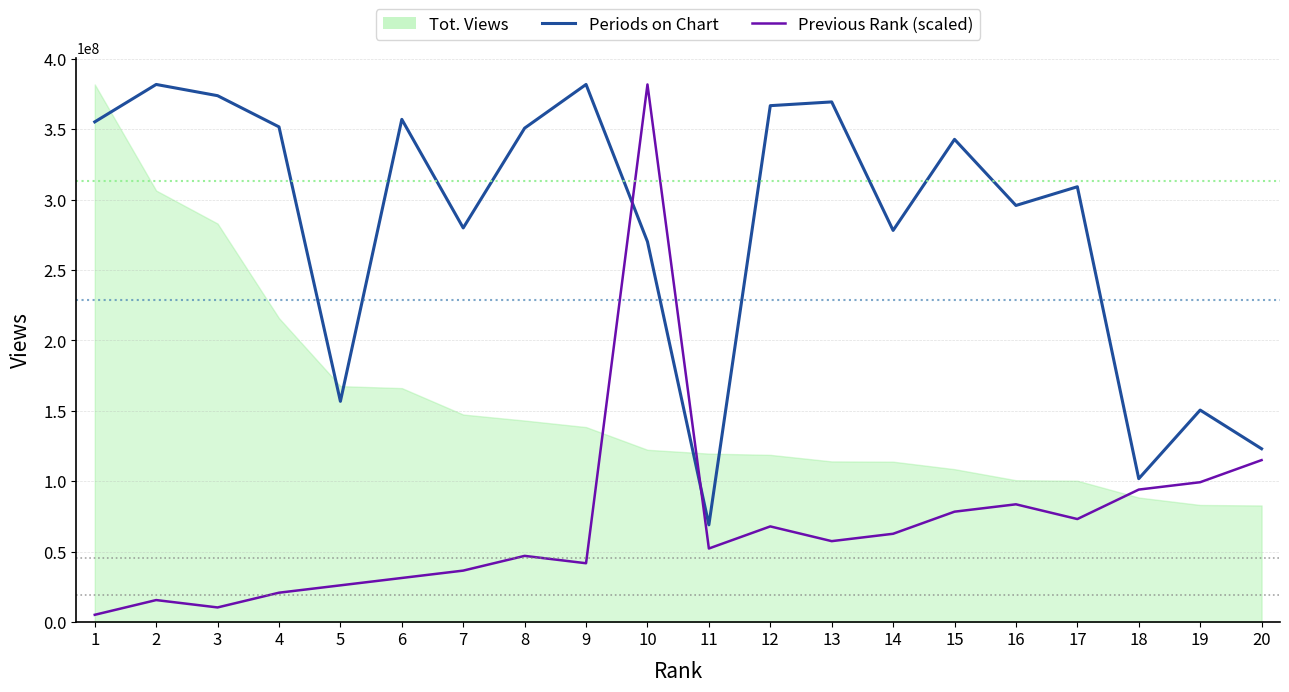

Is the value of Previous Rank (scaled) at 11 greater than the value of Periods on Chart at 9?

No